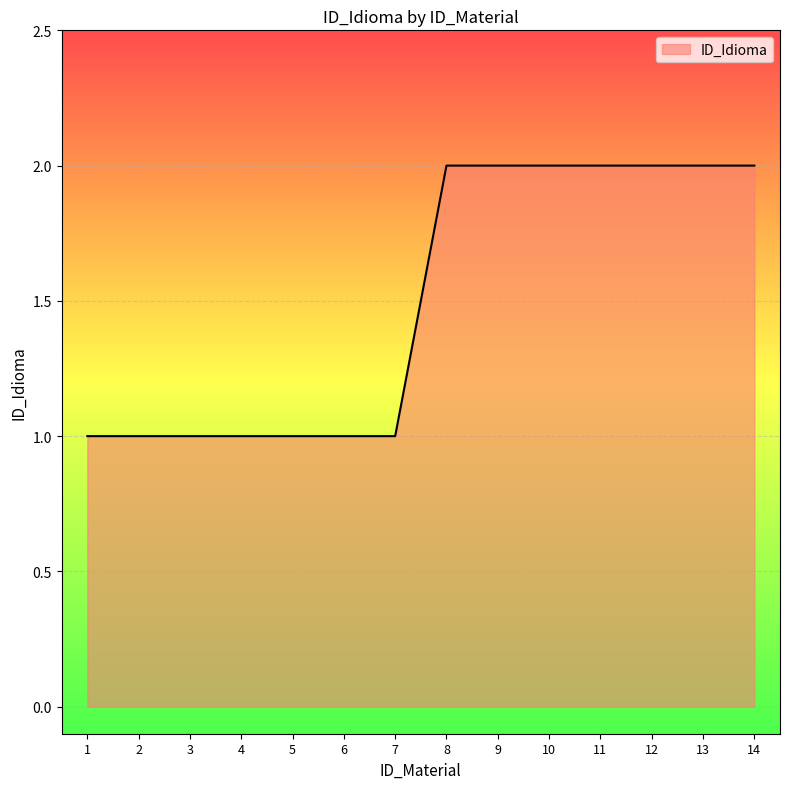

The value at 10 is 3. True or false?

False